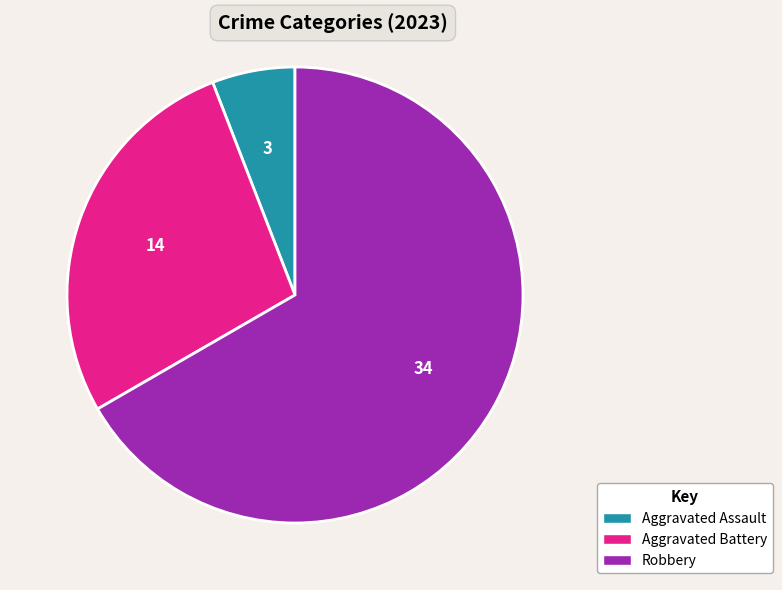

Which has a higher value, Robbery or Aggravated Assault?

Robbery